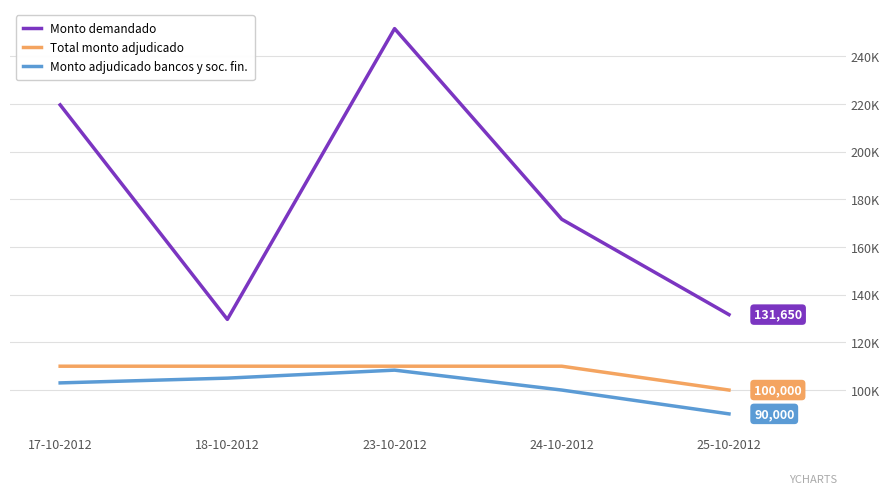

Is this an area chart (filled region under the line)?

No